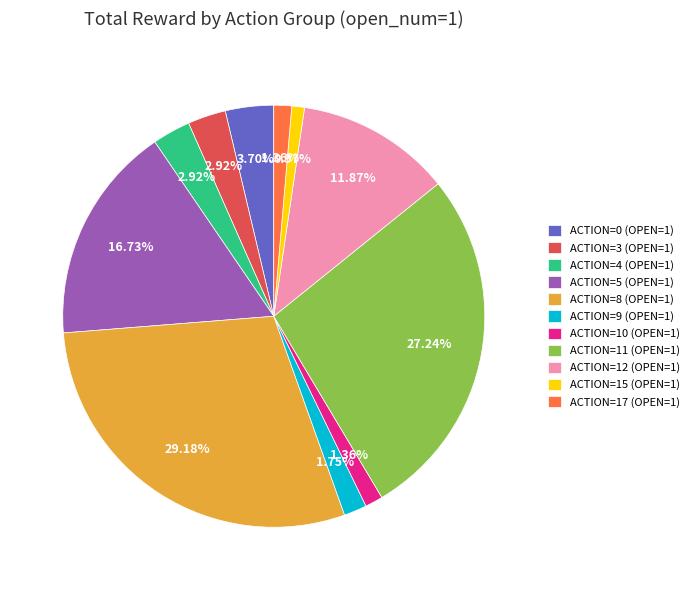

To the nearest percent, what is the difference between the largest and smallest slice percentages?

28%